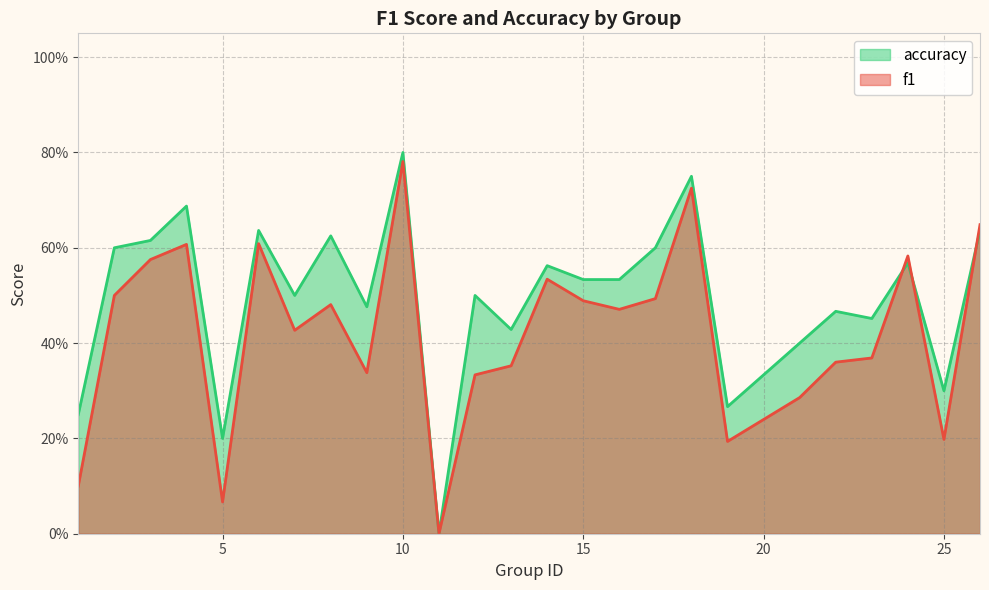

Which series has the largest total across all categories?

accuracy